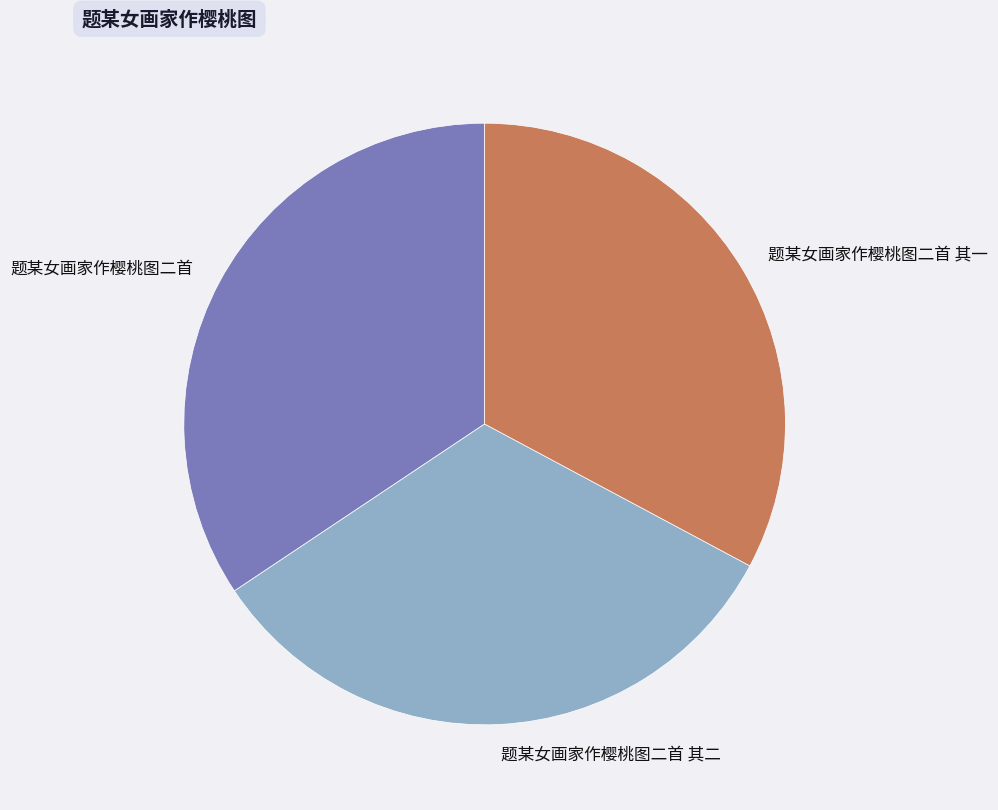

True or false: 题某女画家作樱桃图二首 其一 accounts for 33% of the total.

True